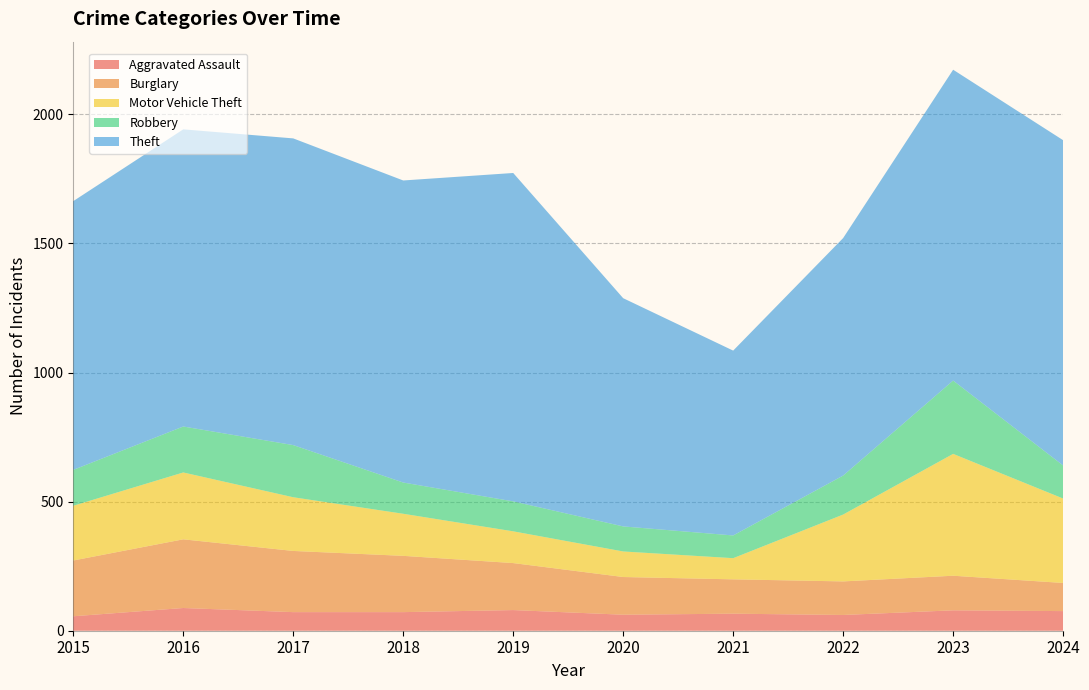

Reading left to right, extract all data points from this chart.

Aggravated Assault: 56	88	72	72	80	62	66	61	79	76
Burglary: 216	266	237	218	182	146	133	130	134	109
Motor Vehicle Theft: 212	259	208	163	123	99	82	259	472	327
Robbery: 139	178	202	121	116	97	88	151	284	128
Theft: 1041	1151	1188	1170	1272	884	716	920	1204	1260